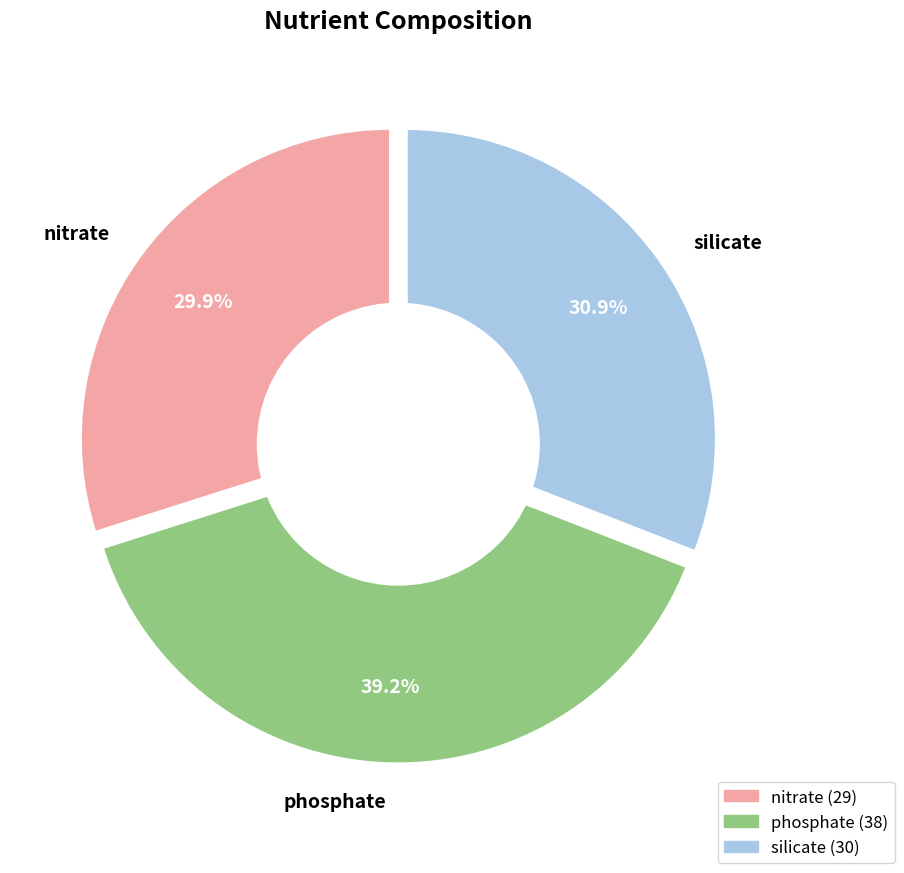

Count the number of slices in the pie.

3